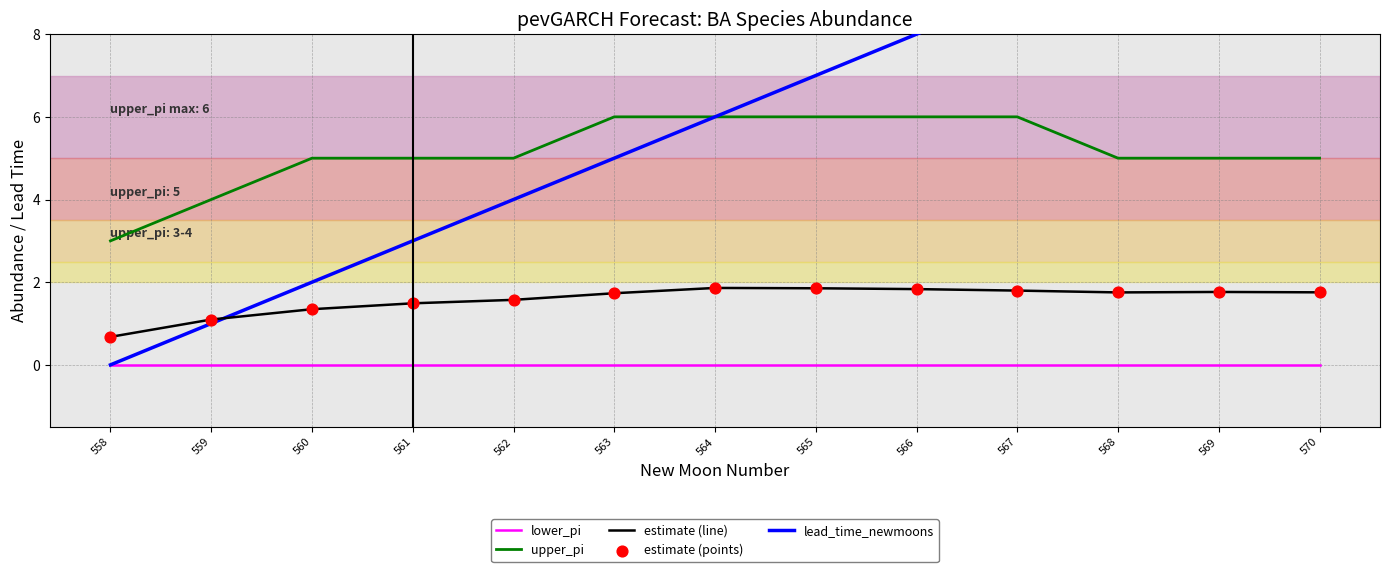

Which series contains the lowest Y value?

lower_pi